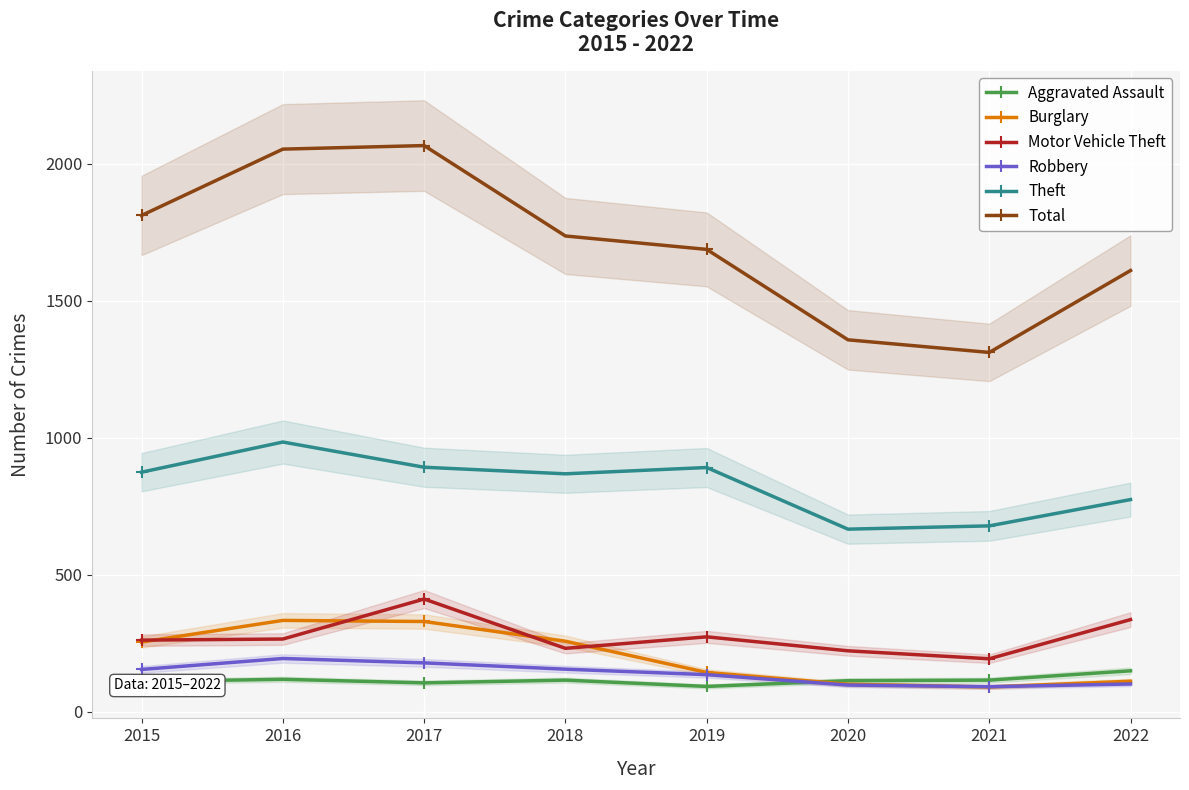

True or false: Robbery has a value of 157 at 2022.

False